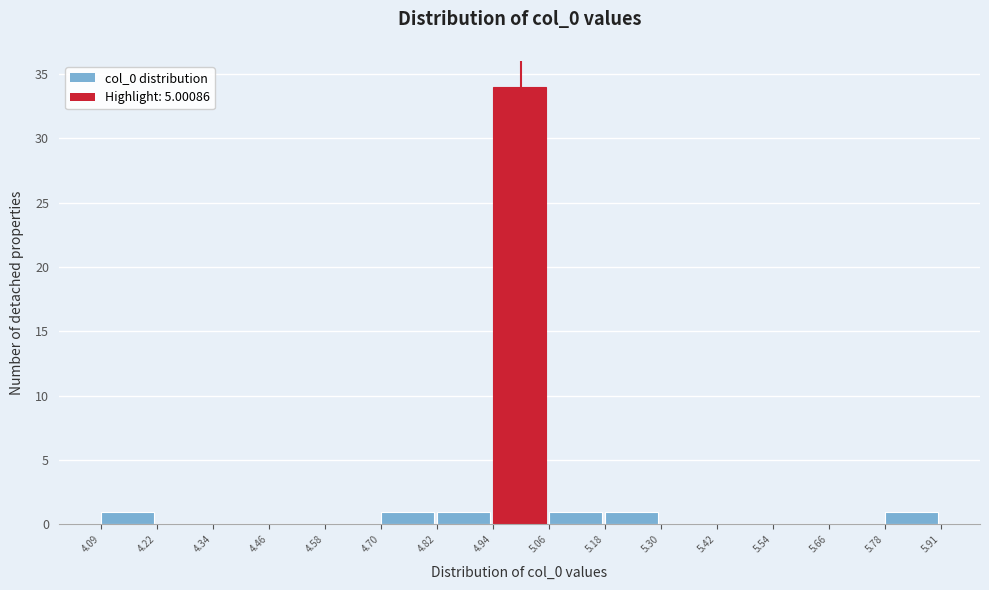

Reading left to right, transcribe this chart: for each bar, give the range it covers on the x-axis and its height. The values are not printed on the chart, so give them approximately, as read against the axis.

4.09 to 4.22: 1
4.22 to 4.34: 0
4.34 to 4.46: 0
4.46 to 4.58: 0
4.58 to 4.70: 0
4.70 to 4.82: 1
4.82 to 4.94: 1
4.94 to 5.06: 34
5.06 to 5.18: 1
5.18 to 5.30: 1
5.30 to 5.42: 0
5.42 to 5.54: 0
5.54 to 5.66: 0
5.66 to 5.78: 0
5.78 to 5.91: 1